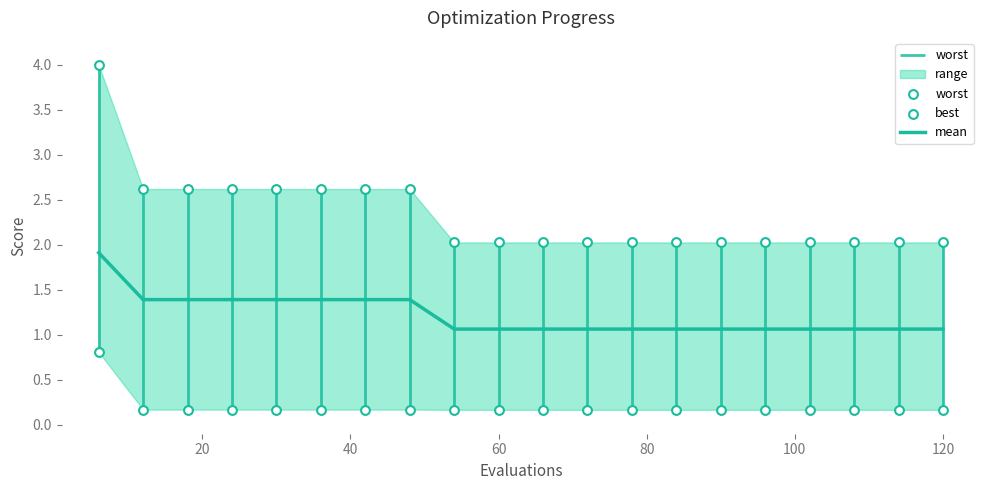

Which series contains the highest Y value?

worst